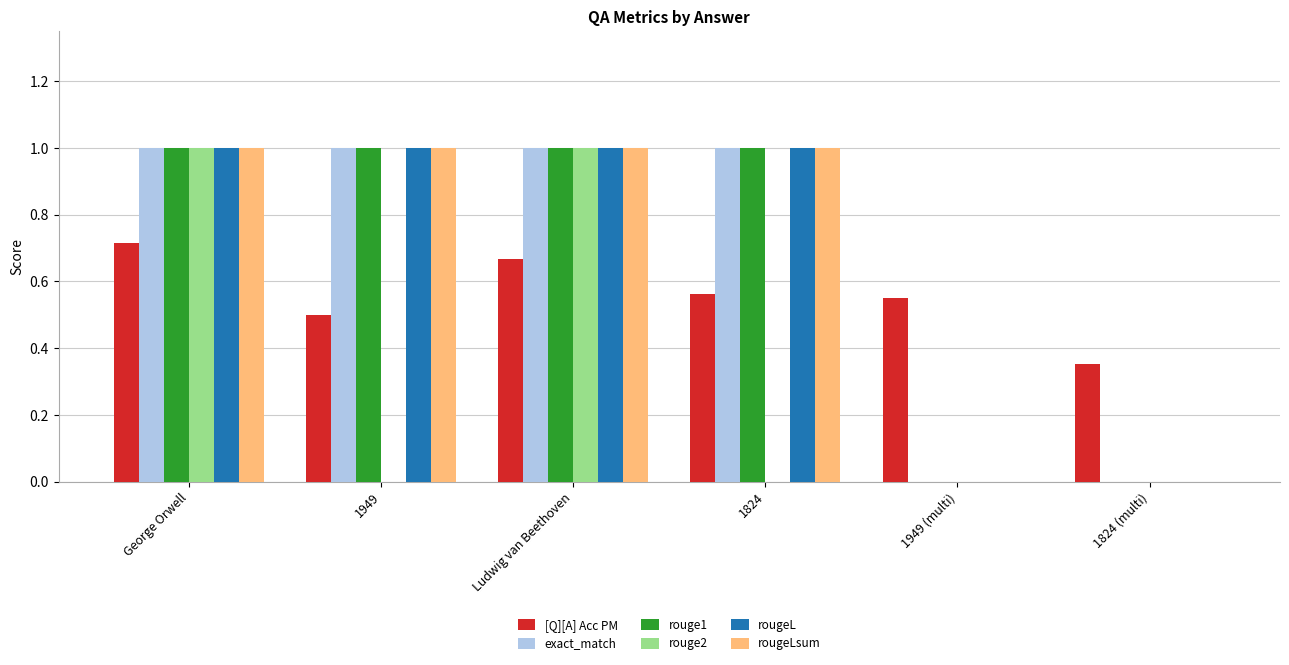

Is the value of rouge2 at George Orwell greater than the value of exact_match at 1949 (multi)?

Yes